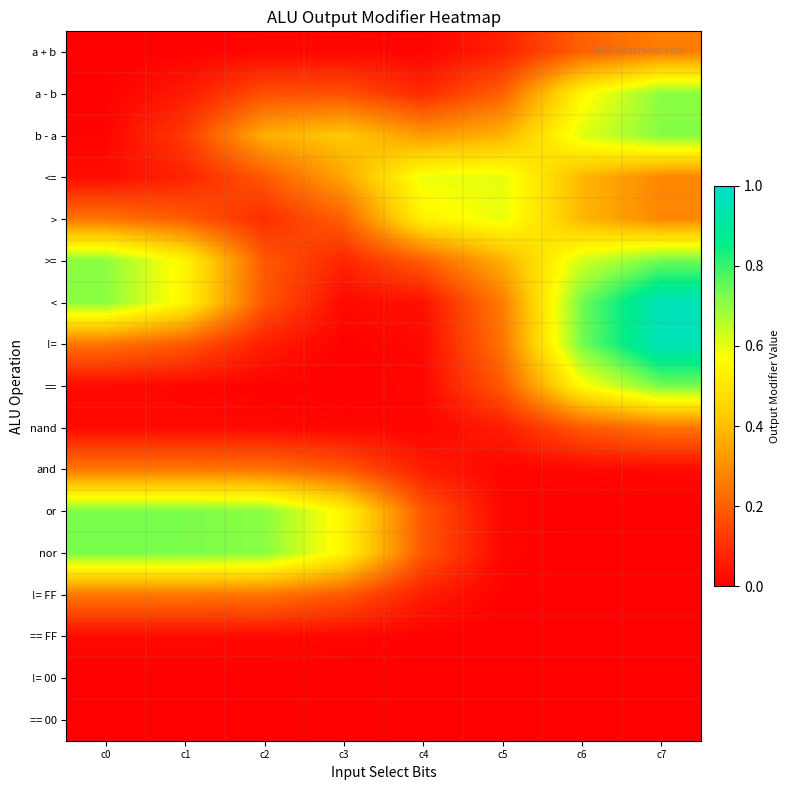

Which series has the largest total across all categories?

>=